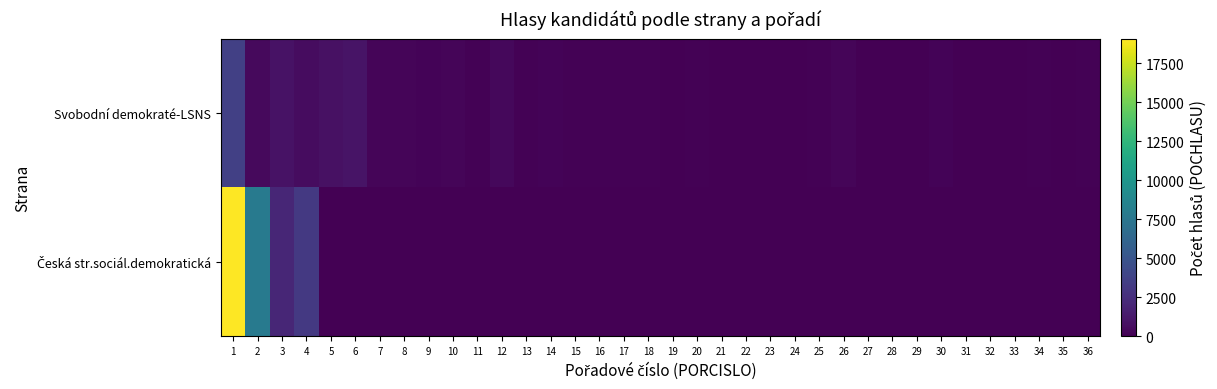

At how many categories does at least one series exceed 3666?

2